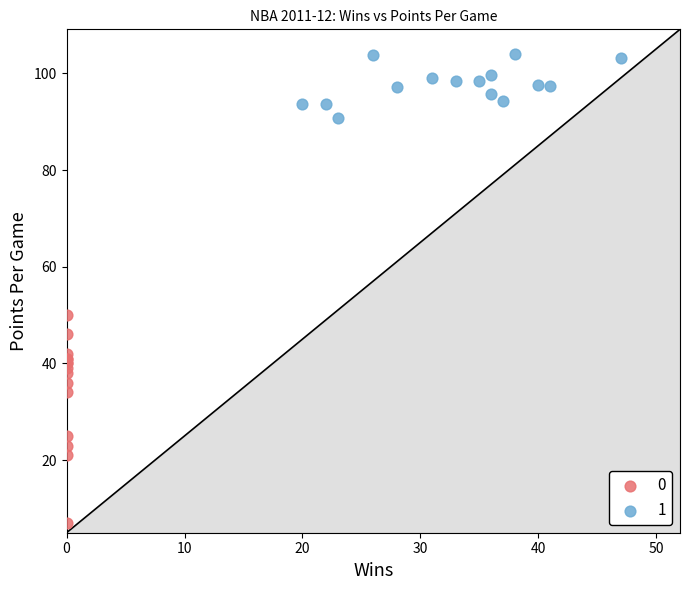

What are all the series names shown in the legend?

0, 1